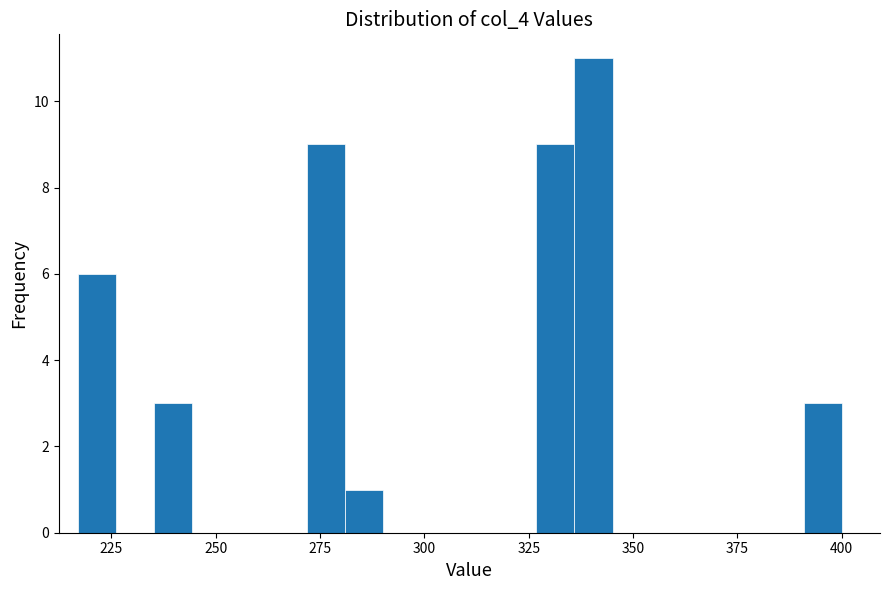

Read against the x-axis, roughly where is the centre of the tallest bar?

340